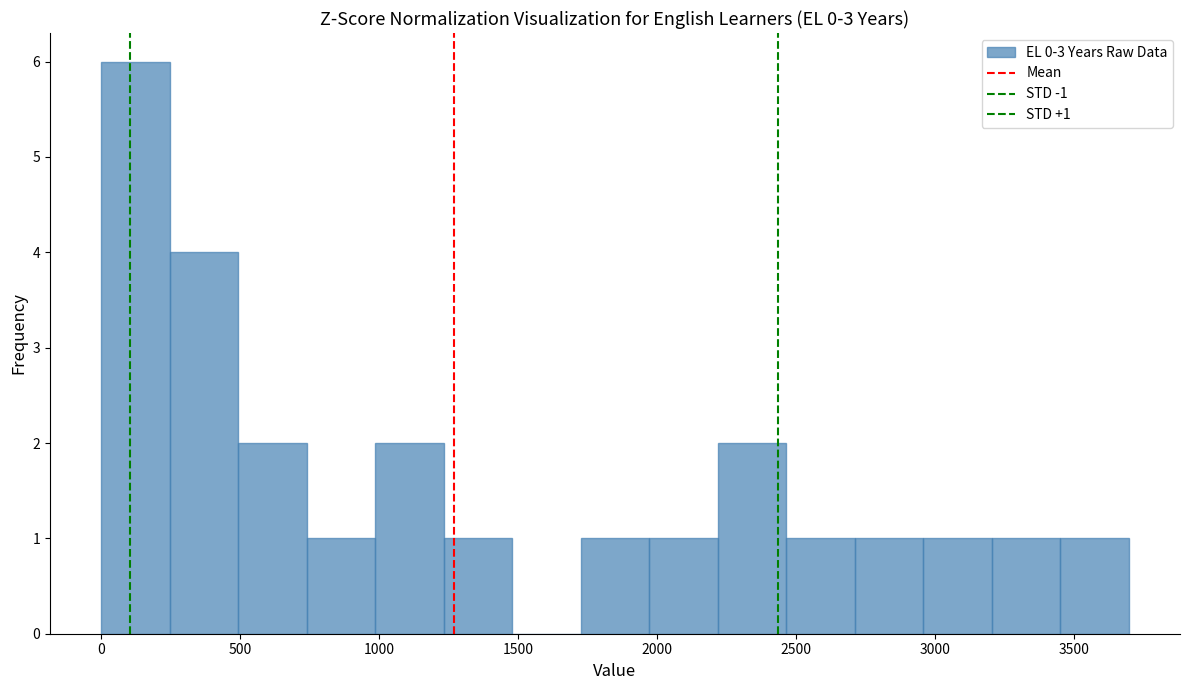

Over which range of the x-axis is the bar tallest?

0 to 250